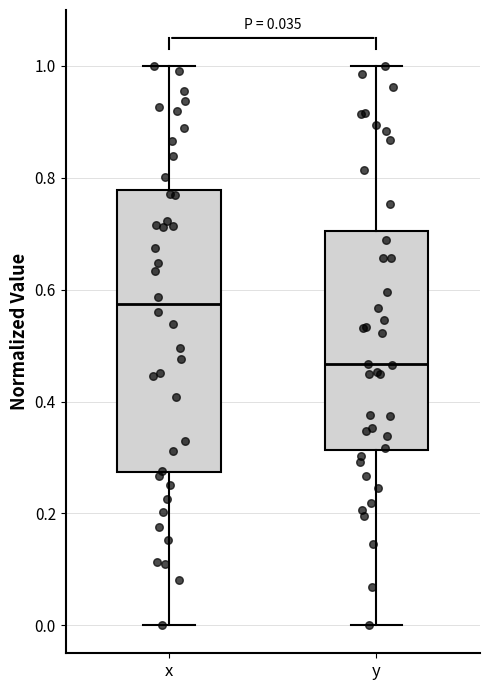

Which box is the tallest, from its lower edge to its upper edge?

x